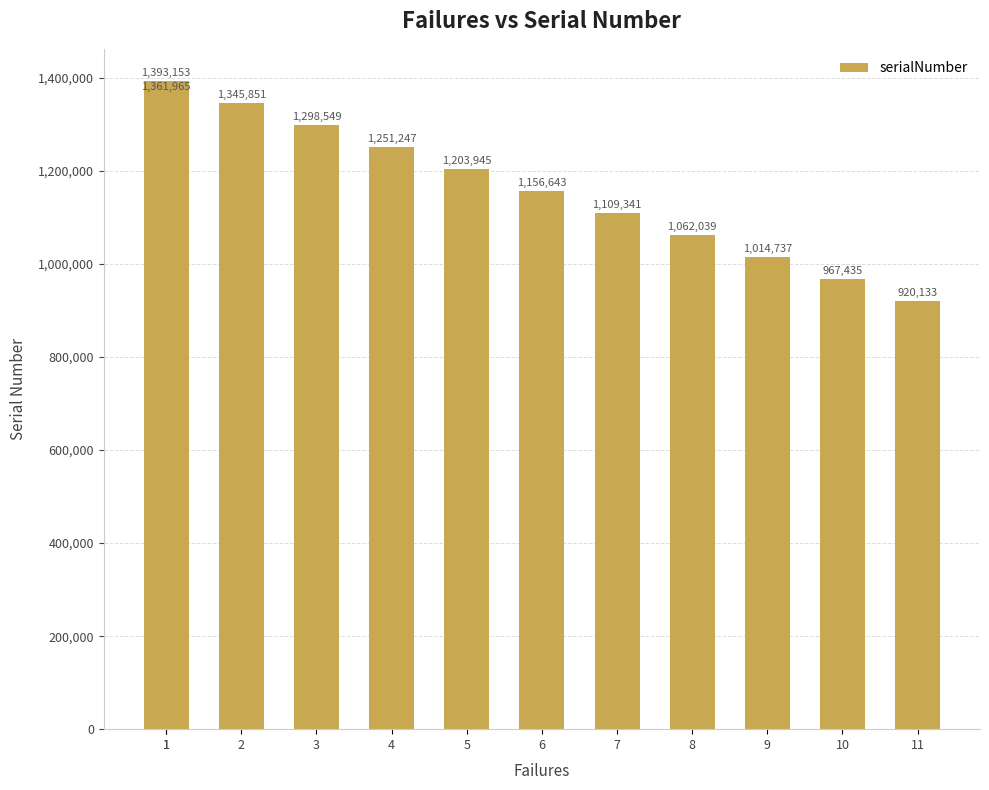

Reading right to left, transcribe all the data shown in this chart.

920133	967435	1014737	1062039	1109341	1156643	1203945	1251247	1298549	1345851	1393153	1361965